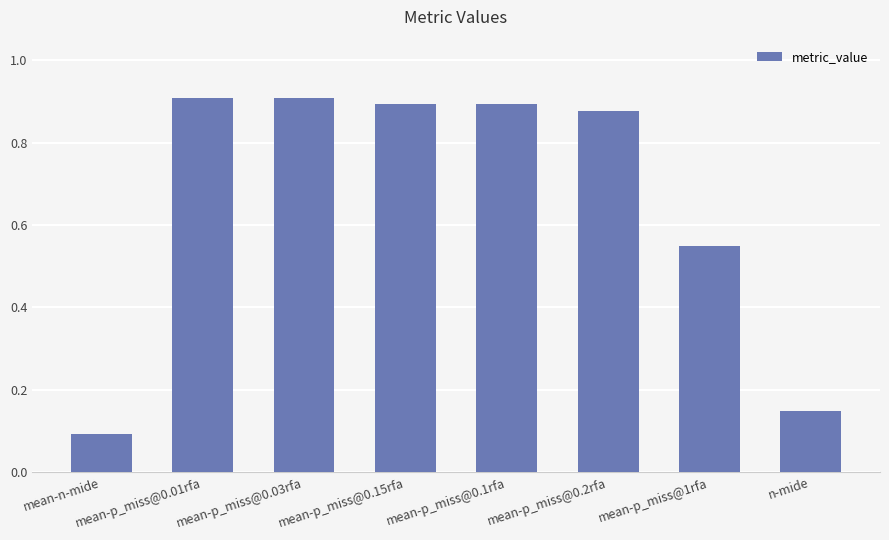

What position from the left is mean-p_miss@0.01rfa?

2